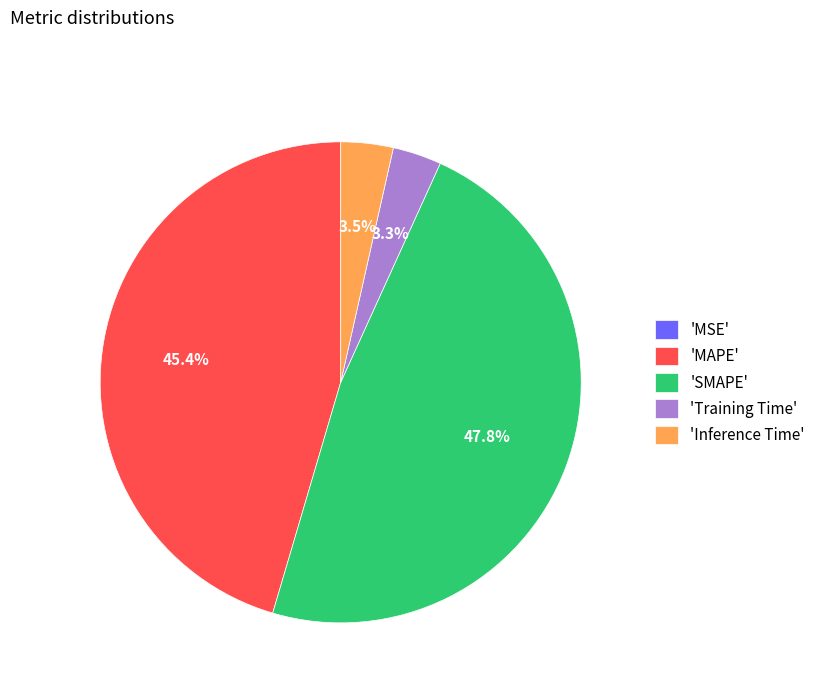

Combined, what portion of the pie is 'SMAPE' and 'MAPE'?

93.2%